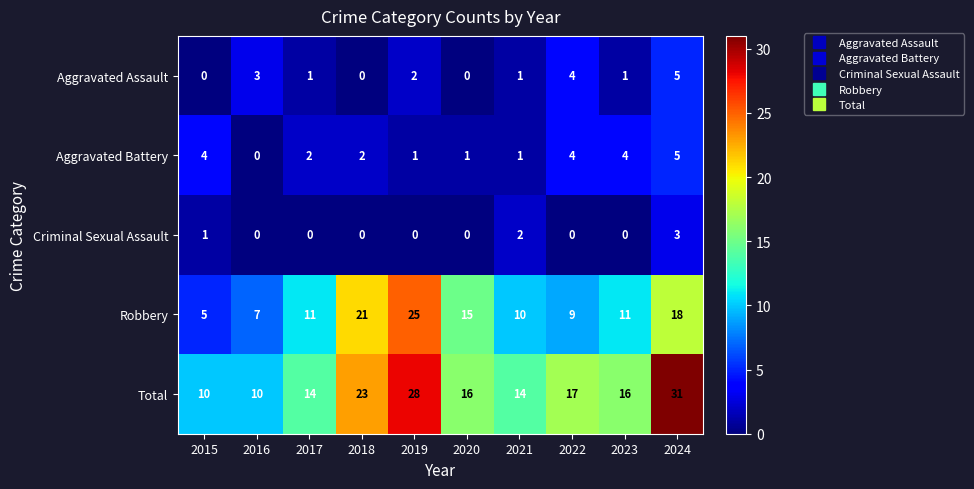

How many Aggravated Battery values are between 1 and 4?

8